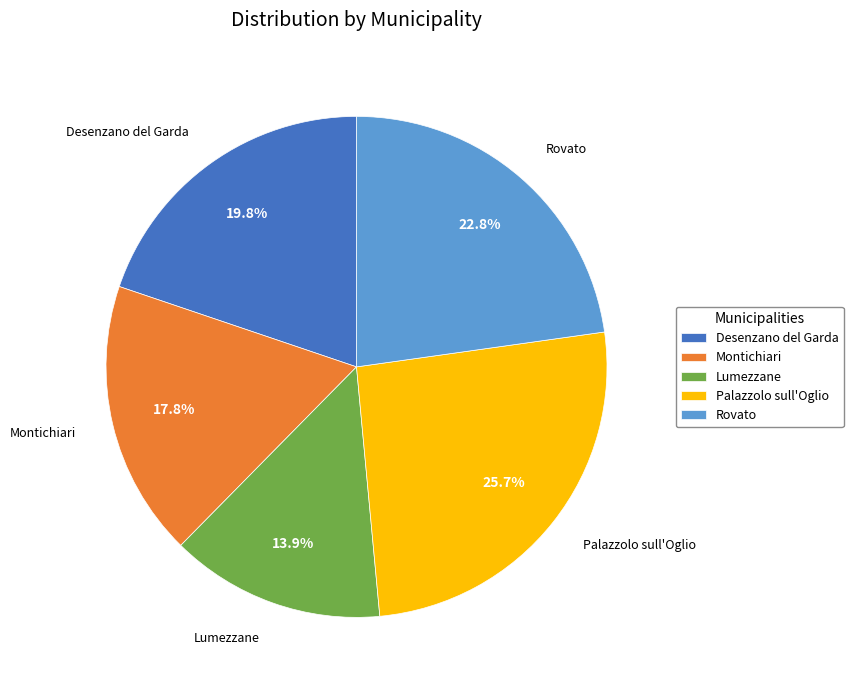

To the nearest percent, what is the difference between the Rovato and Lumezzane slice percentages?

9%